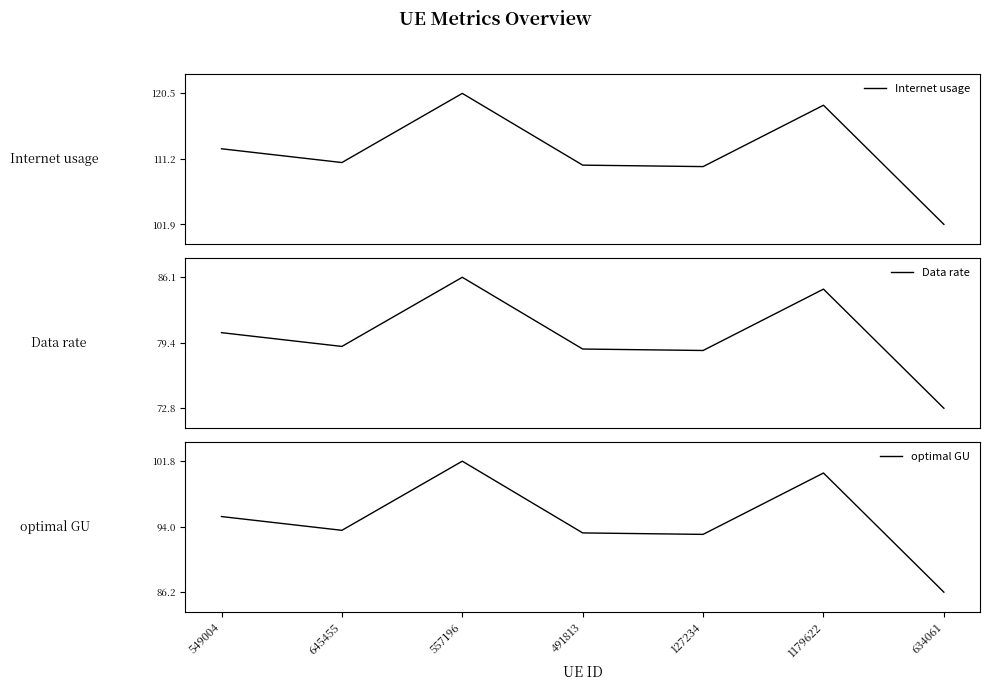

Which series has the widest spread of values?

Internet usage